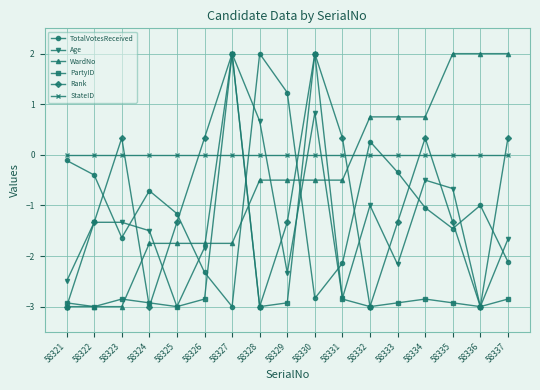

How many intersections are there between TotalVotesReceived and WardNo?

3